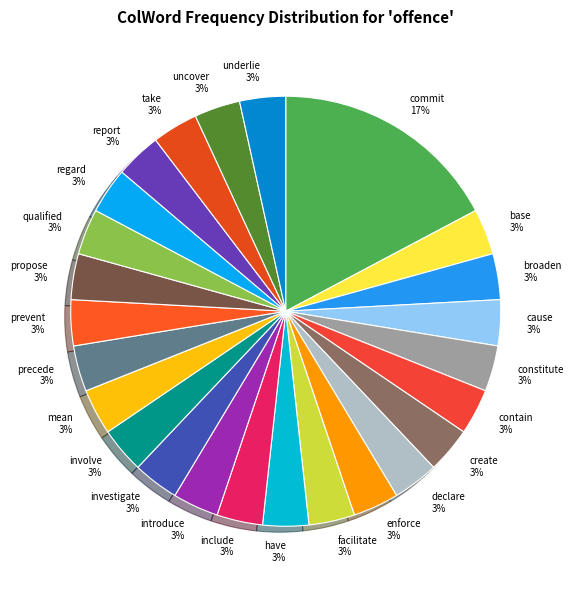

To the nearest percent, what is the combined percentage of report and take?

7%